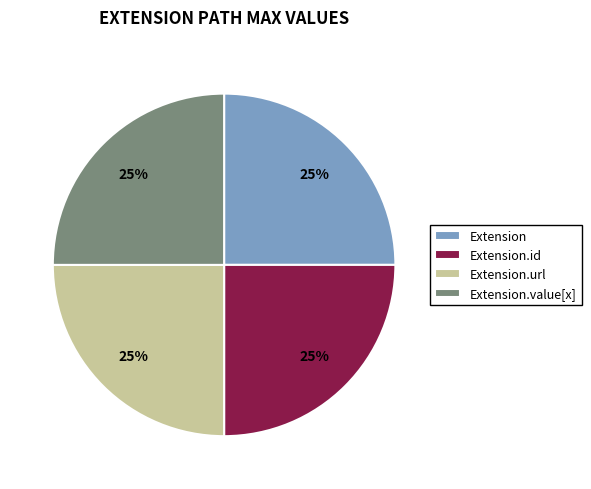

Is it true that Extension.url is 36% of the pie?

False